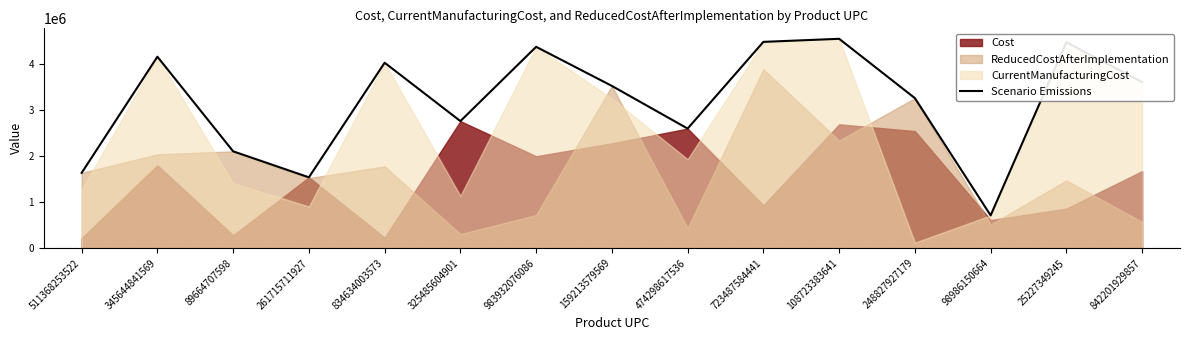

Reading left to right, what are all the values shown in this chart?

511368253522=1635187.9	345644841569=4157564.7	89664707598=2102627.9	261715711927=1538384.0	834634003573=4027015.3	325485604901=2759056.0	983932076086=4372417.4	159213579569=3523483.2	474298617536=2596942.0	723487584441=4479928.0	108723383641=4546597.4	248827927179=3258209.2	98986150664=711466.4	25227349245=4469956.0	842201929857=3607051.5